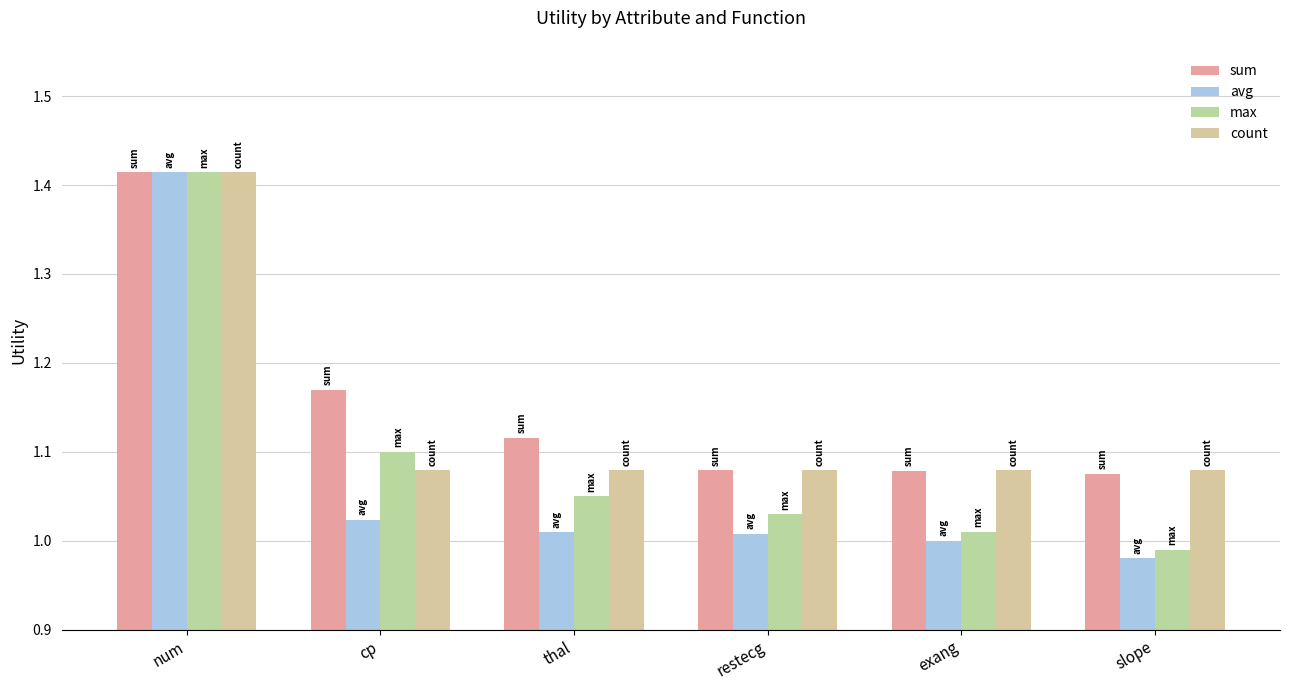

Are the bars horizontal?

No